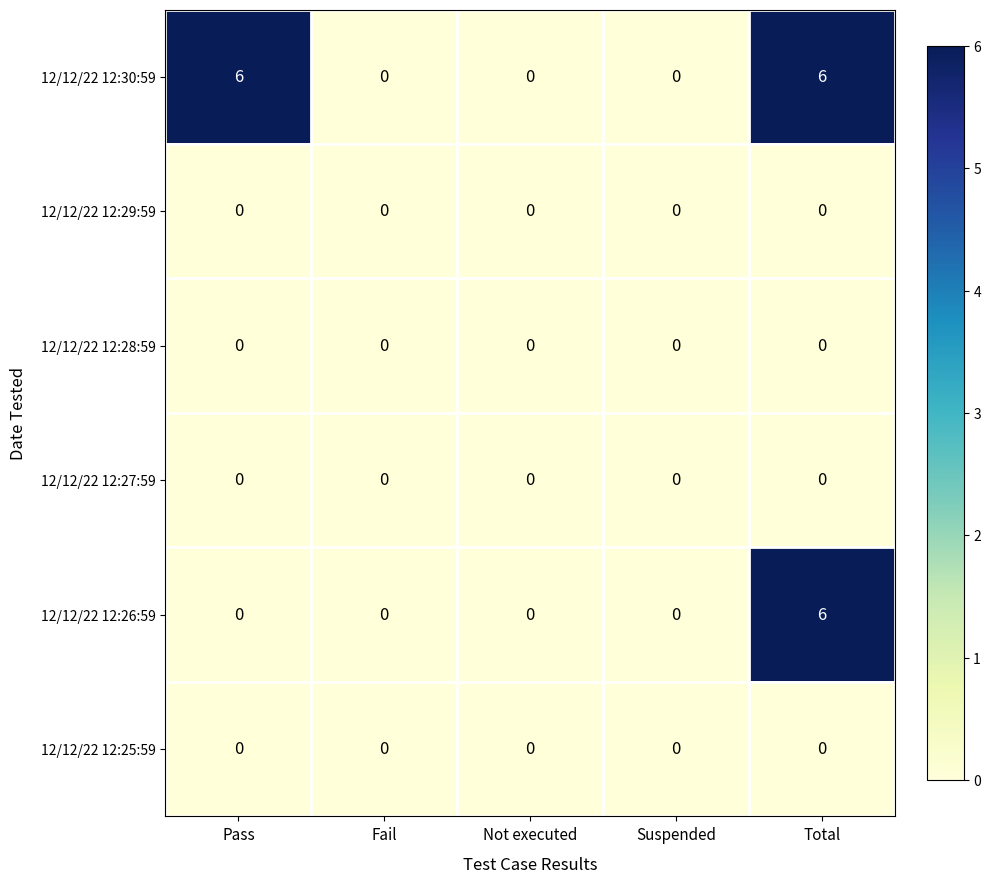

Reading left to right, list all the values displayed in this chart.

12/12/22 12:30:59: 6	0	0	0	6
12/12/22 12:29:59: 0	0	0	0	0
12/12/22 12:28:59: 0	0	0	0	0
12/12/22 12:27:59: 0	0	0	0	0
12/12/22 12:26:59: 0	0	0	0	6
12/12/22 12:25:59: 0	0	0	0	0